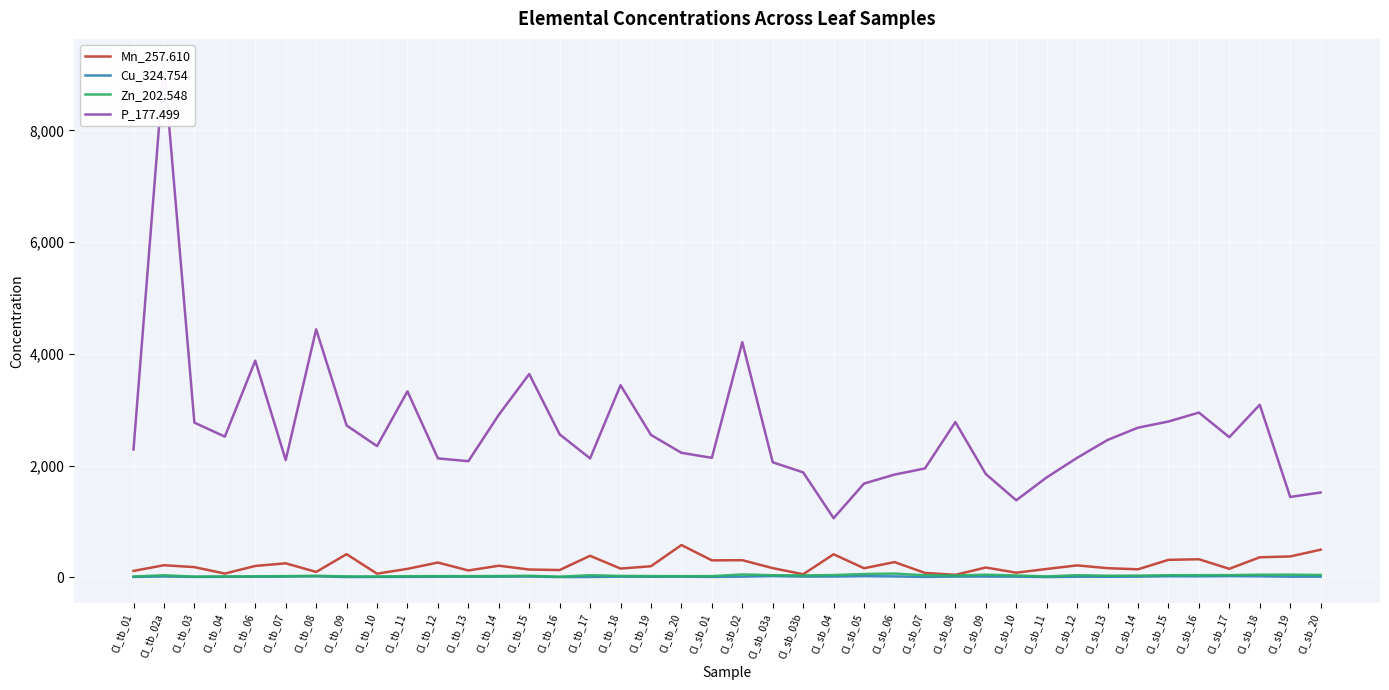

Reading left to right, what are all the values shown in this chart?

Mn_257.610: 116.0	218.0	184.0	68.4	205.0	252.0	97.6	416.0	66.7	153.0	266.0	124.0	209.0	141.0	132.0	387.0	158.0	200.0	579.0	305.0	308.0	166.0	56.0	414.0	164.0	274.0	80.6	46.0	177.0	84.3	151.0	215.0	165.0	145.0	314.0	325.0	154.0	360.0	375.0	496.0
Cu_324.754: 8.8	16.1	9.3	10.6	12.0	15.1	18.5	7.5	8.8	9.7	11.9	12.9	13.6	15.2	6.6	7.4	13.6	11.7	13.0	8.9	13.8	23.0	14.7	15.3	21.9	17.2	9.2	14.6	15.0	13.7	6.5	11.5	11.0	13.6	20.5	19.1	22.6	19.0	12.5	13.2
Zn_202.548: 16.2	38.0	13.7	17.9	19.5	22.2	29.1	17.2	16.3	21.3	22.4	22.6	24.0	29.1	12.4	39.0	26.1	23.6	21.4	22.6	52.9	39.3	35.1	42.0	60.7	68.0	39.2	33.6	48.7	34.4	17.9	39.3	30.0	31.3	39.2	40.0	40.9	48.5	49.0	43.7
P_177.499: 2290.0	9180.0	2770.0	2520.0	3880.0	2100.0	4440.0	2720.0	2350.0	3330.0	2130.0	2080.0	2910.0	3640.0	2560.0	2130.0	3440.0	2550.0	2230.0	2140.0	4210.0	2060.0	1880.0	1060.0	1680.0	1840.0	1950.0	2780.0	1850.0	1380.0	1790.0	2140.0	2460.0	2680.0	2790.0	2950.0	2510.0	3090.0	1440.0	1520.0